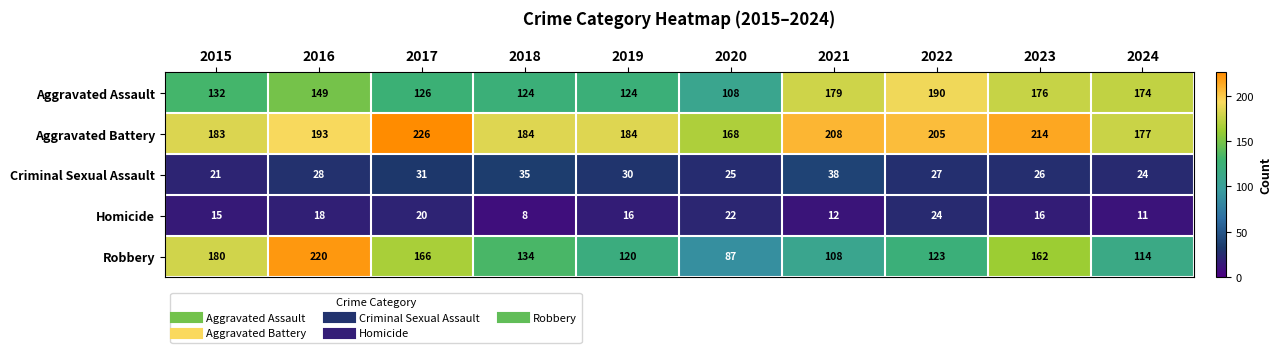

What is the approximate value of Criminal Sexual Assault at 2020, to the nearest 5?

25